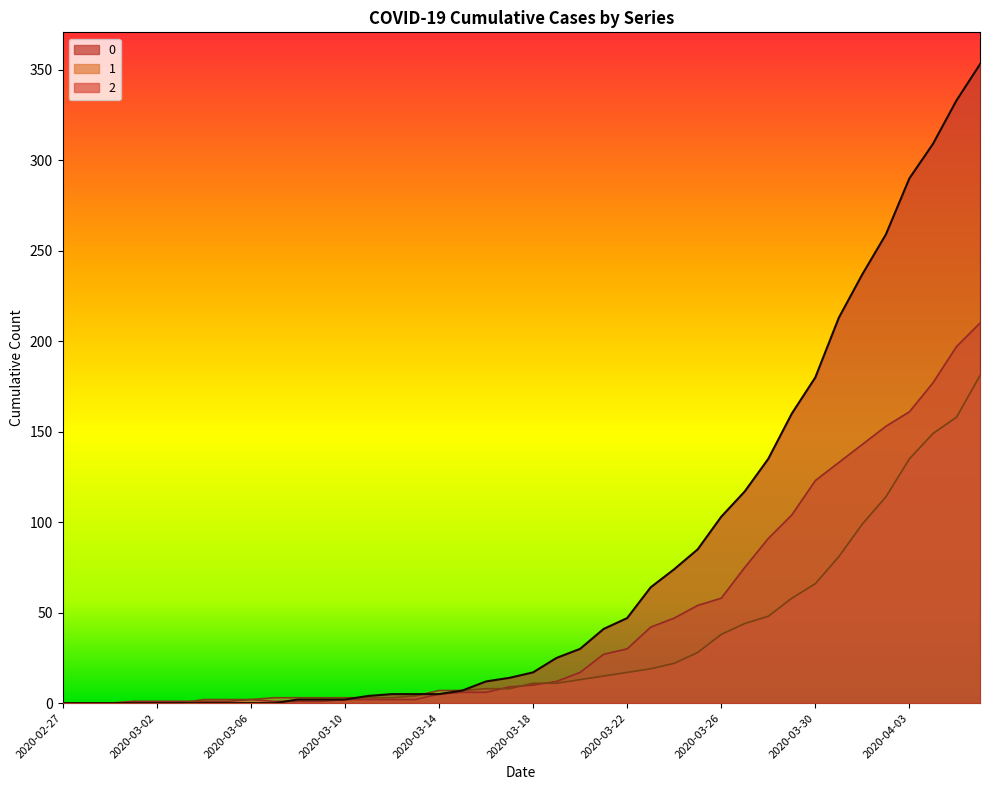

How many times do 1 and 0 cross each other?

2